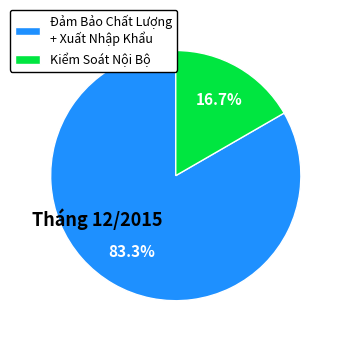

Approximately how many times larger is the value at Đảm Bảo Chất Lượng + Xuất Nhập Khẩu compared to Kiểm Soát Nội Bộ?

5.0